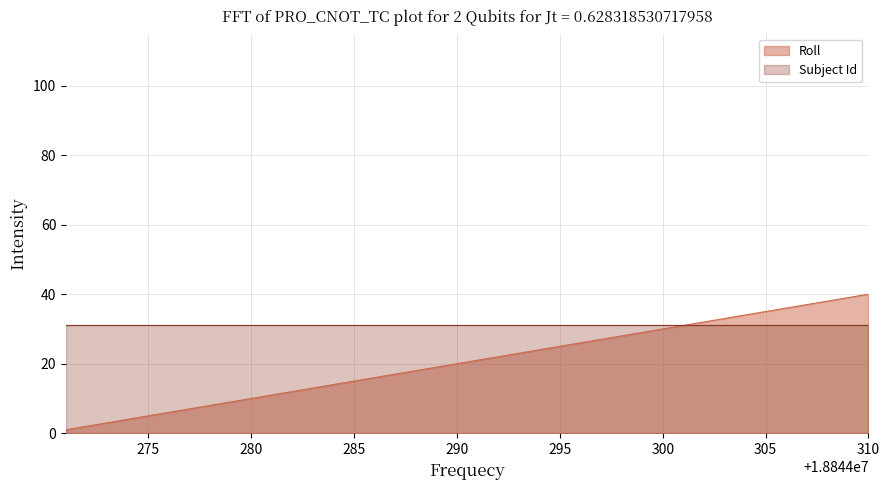

How many values are below 21?

20